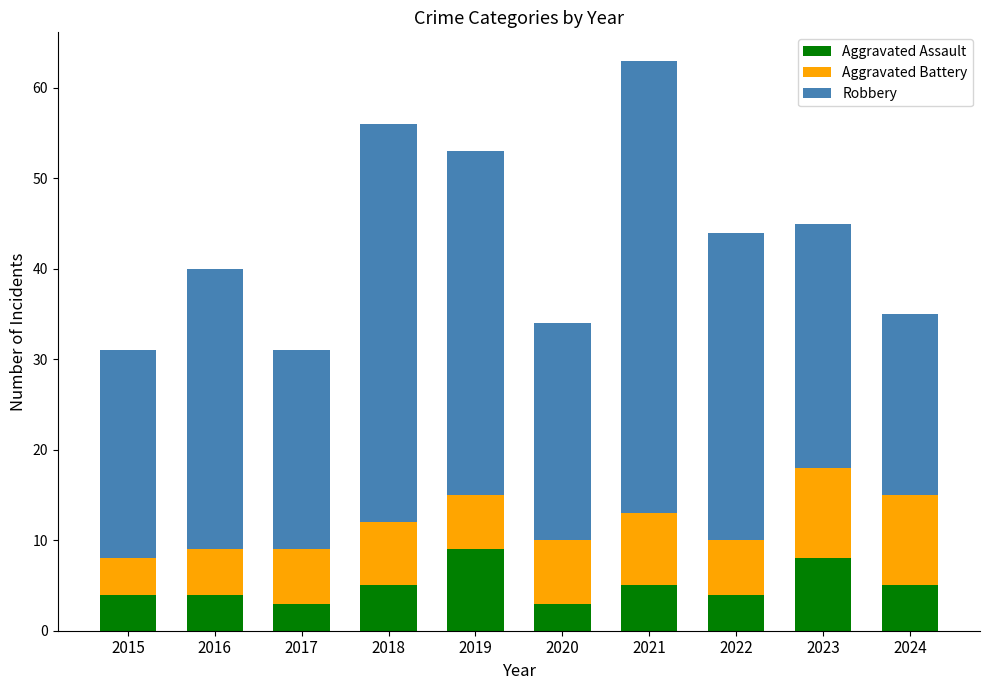

True or false: Aggravated Assault has a value of 5 at 2018.

True